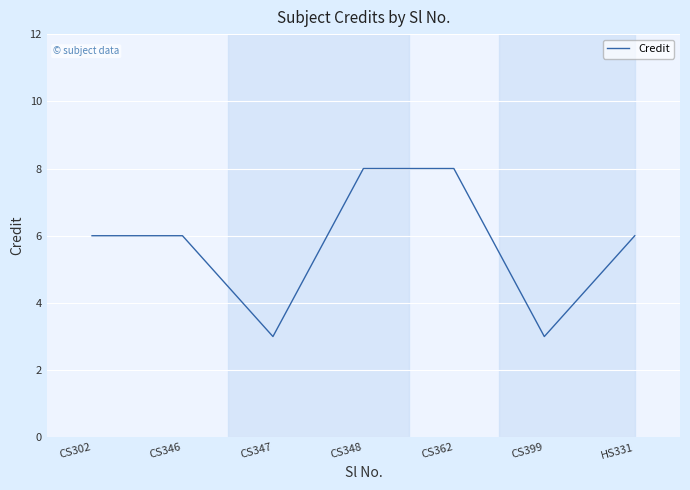

The value at HS331 is 6. True or false?

True